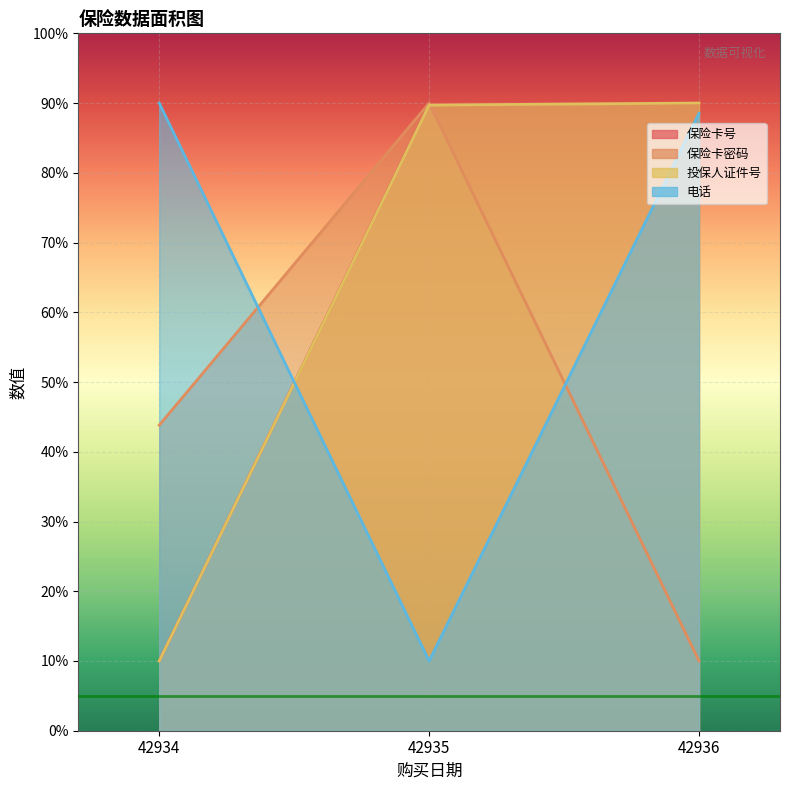

How many lines are shown in the chart?

4